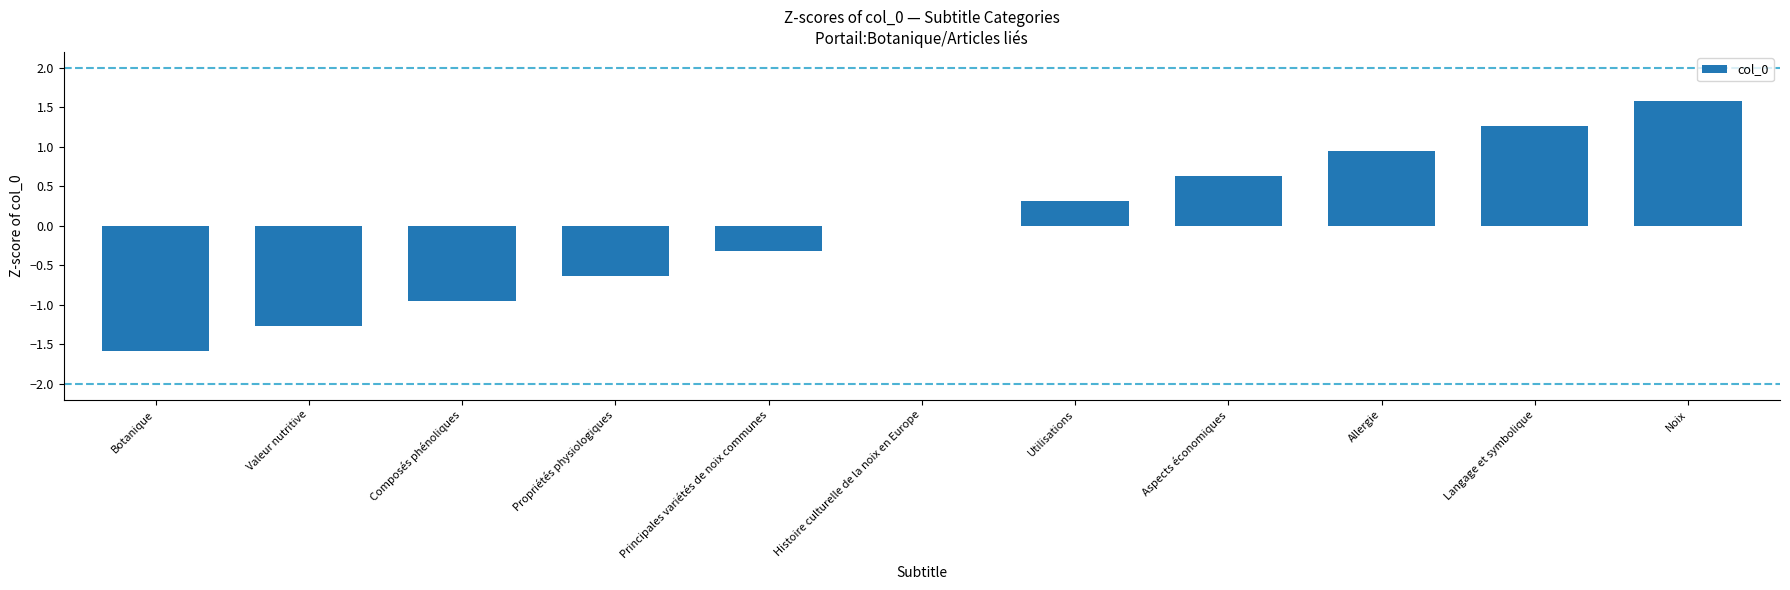

Are the bars horizontal?

No